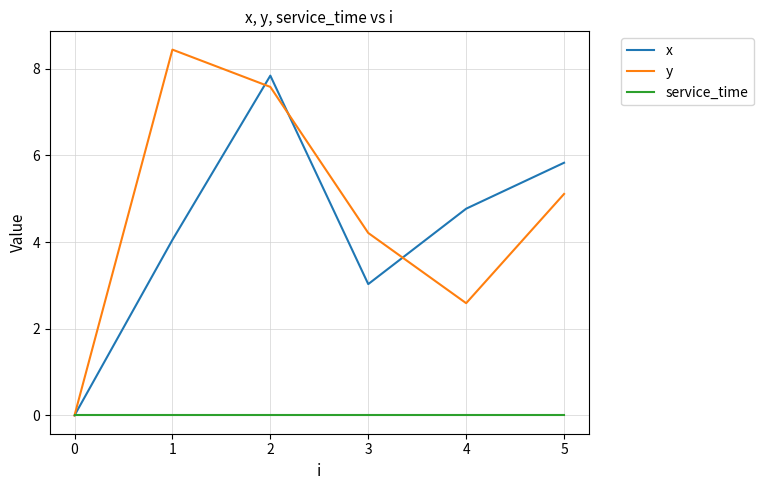

The y series shows 8.4 at 1. True or false?

True